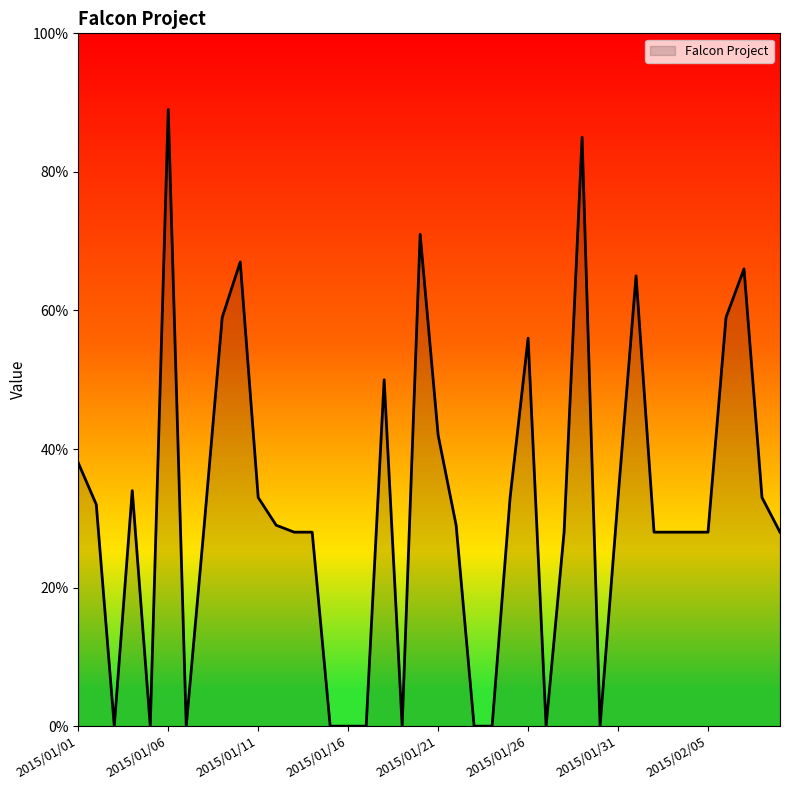

What is the greatest value displayed?

89